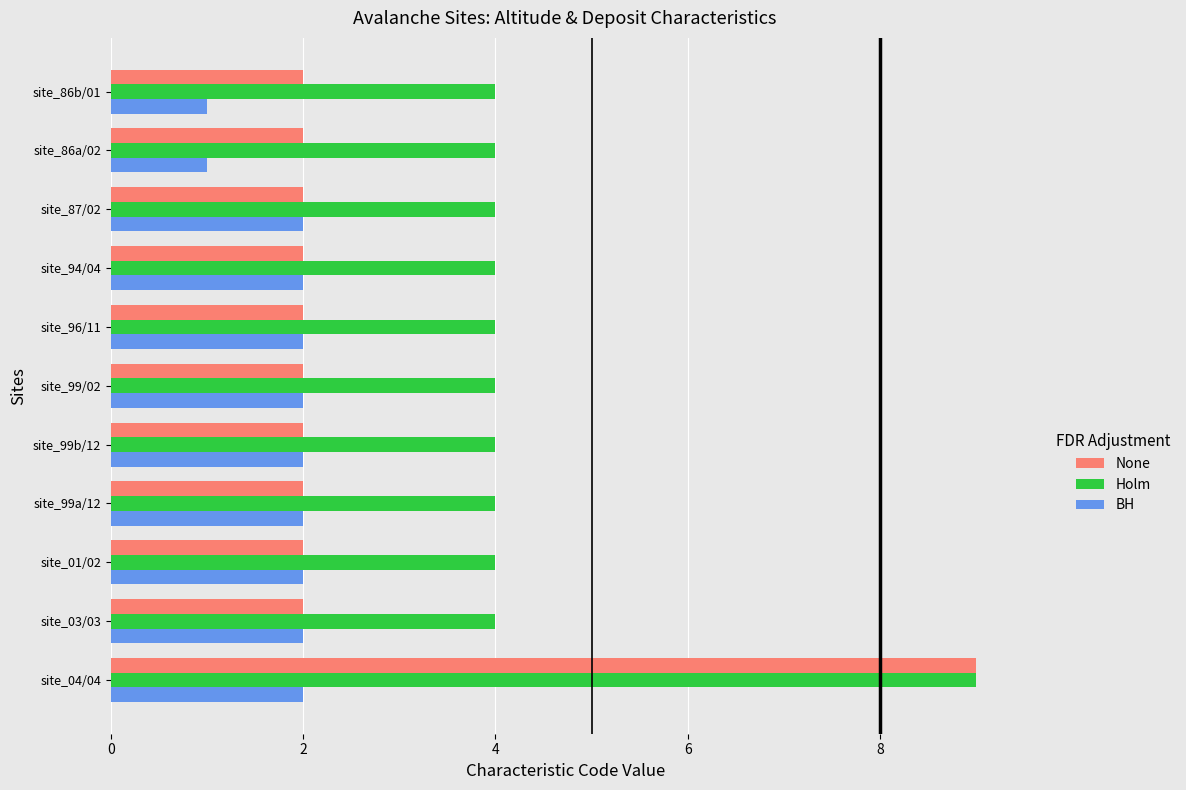

What are all the series names shown in the legend?

None, Holm, BH